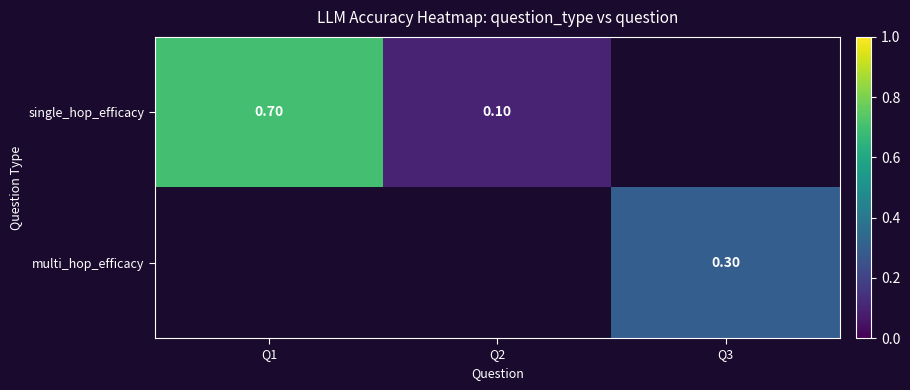

How many values in single_hop_efficacy are above zero?

2